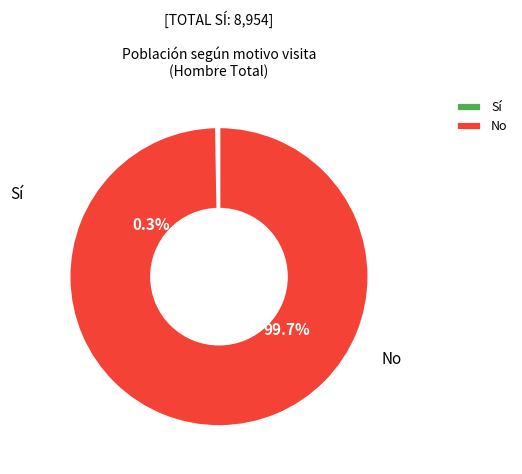

Rank the categories by value from lowest to highest.

Sí, No